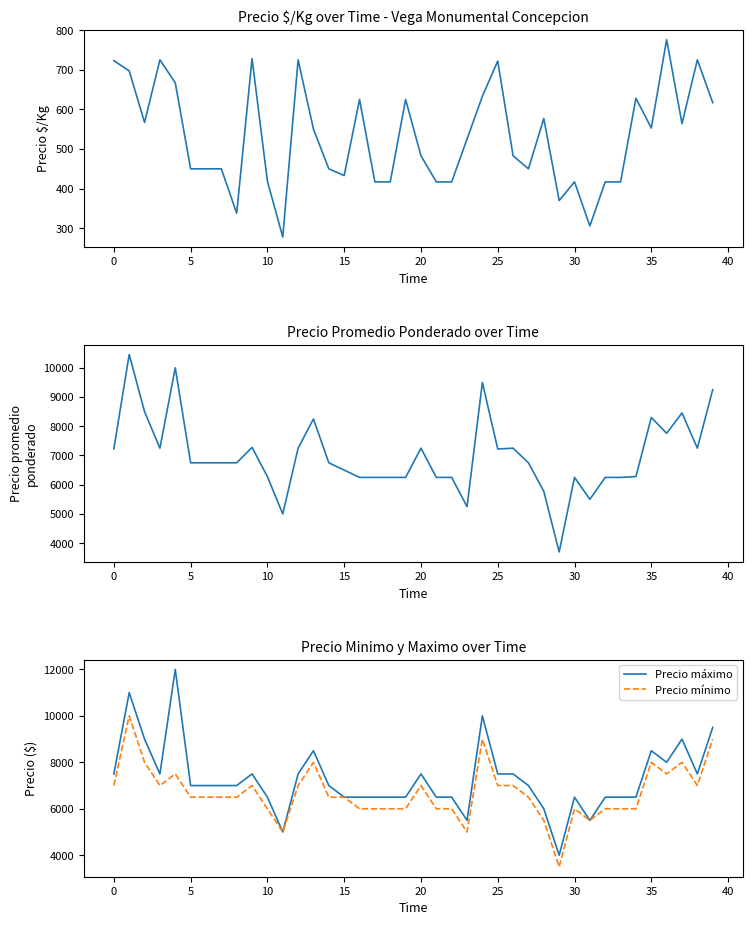

Which series has the largest range (max minus min)?

Precio máximo